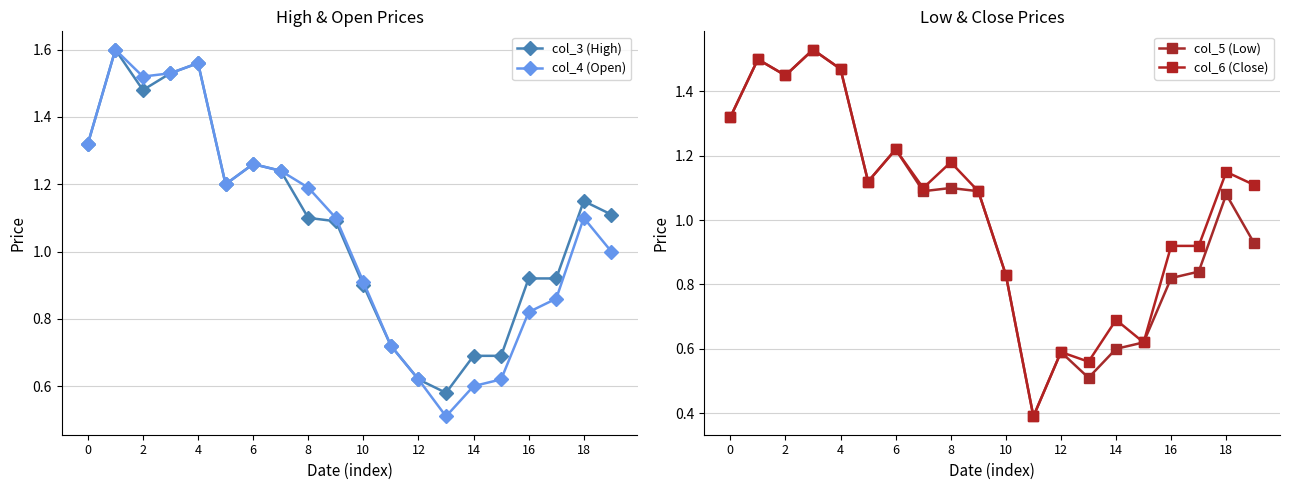

Is it true that col_6 (Close) equals 1.9 at 12?

False